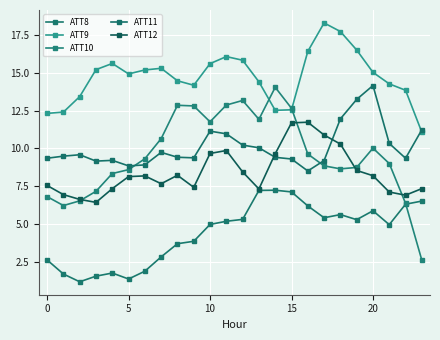

What is the value of the ATT8 point at the 9th from the left?

3.7